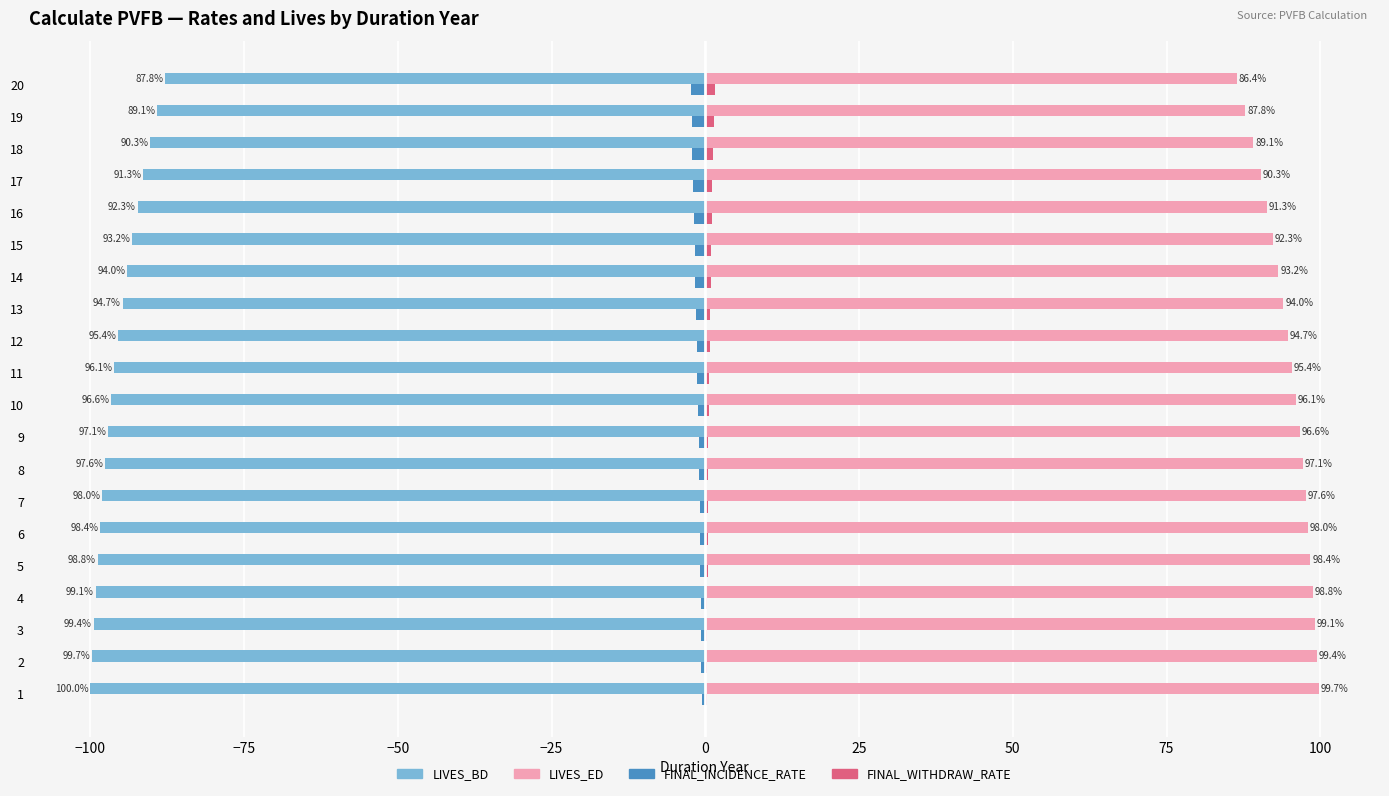

What is the sum of the LIVES_BD values at 7 and 18?

-188.3